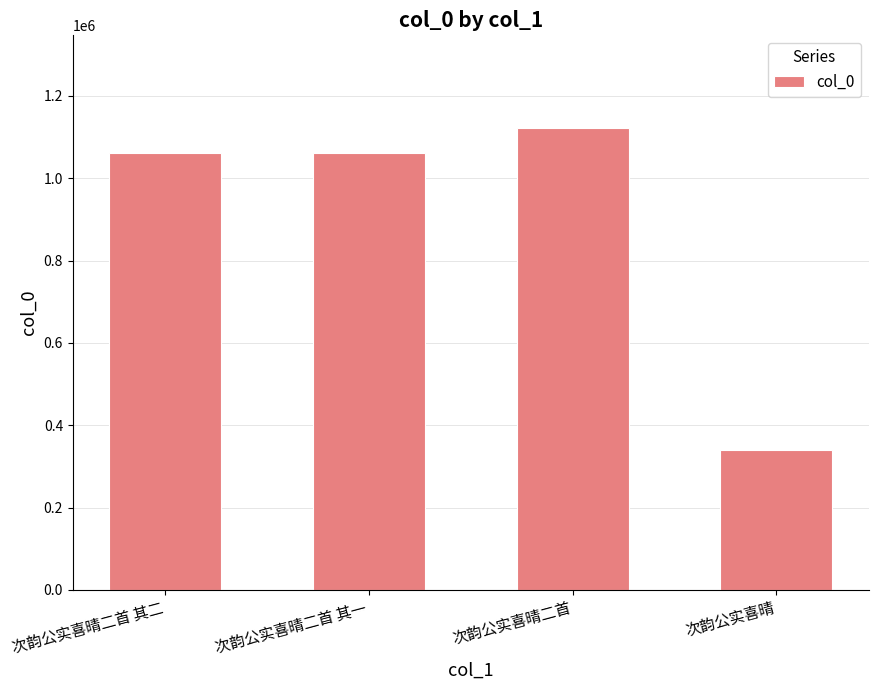

What is the difference between the maximum and minimum values?

781719